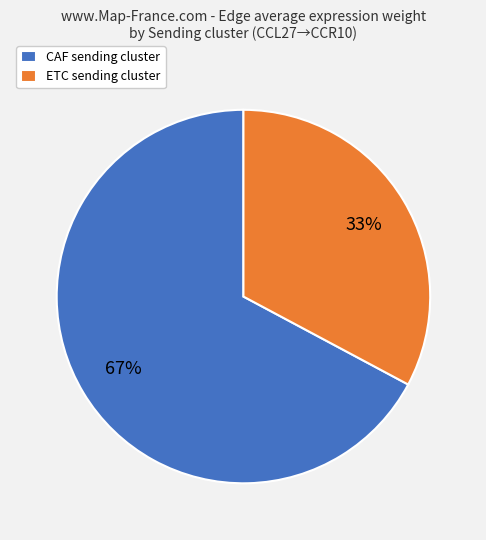

What percentage is the CAF slice, to the nearest percent?

67%